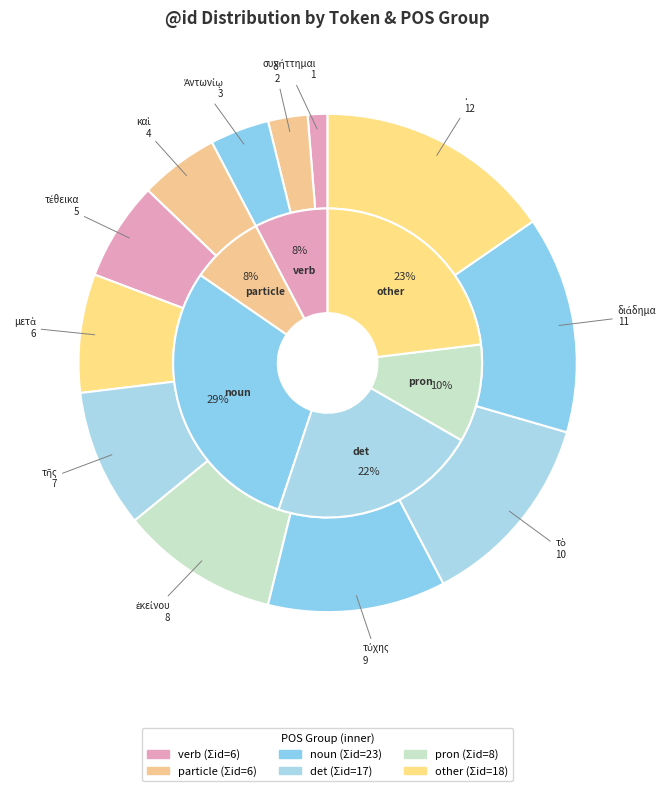

To the nearest percent, what is the difference between the largest and smallest slice percentages?

14%